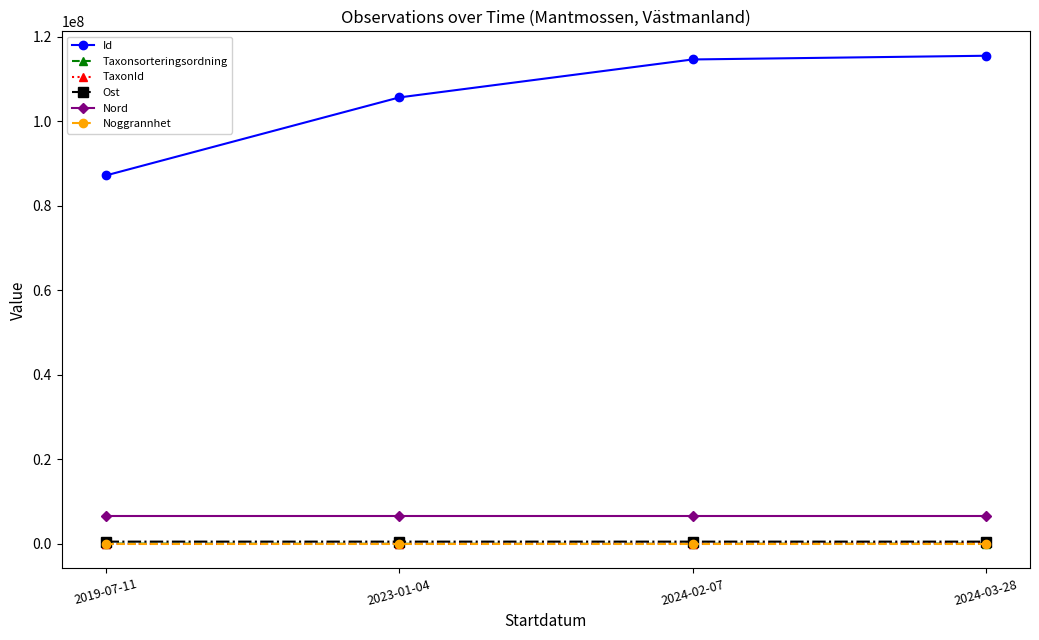

True or false: Ost has a value of 562561.9 at 2019-07-11.

True